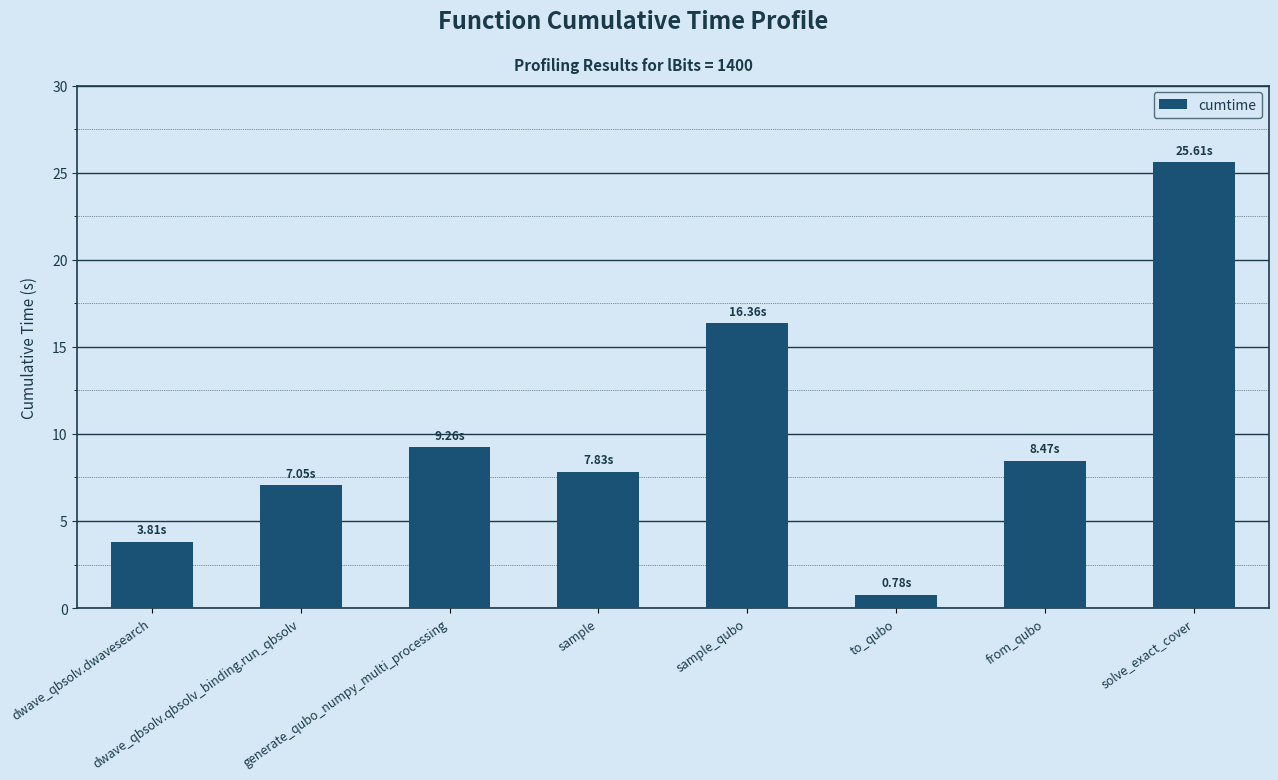

At which label does the data first exceed 8?

generate_qubo_numpy_multi_processing